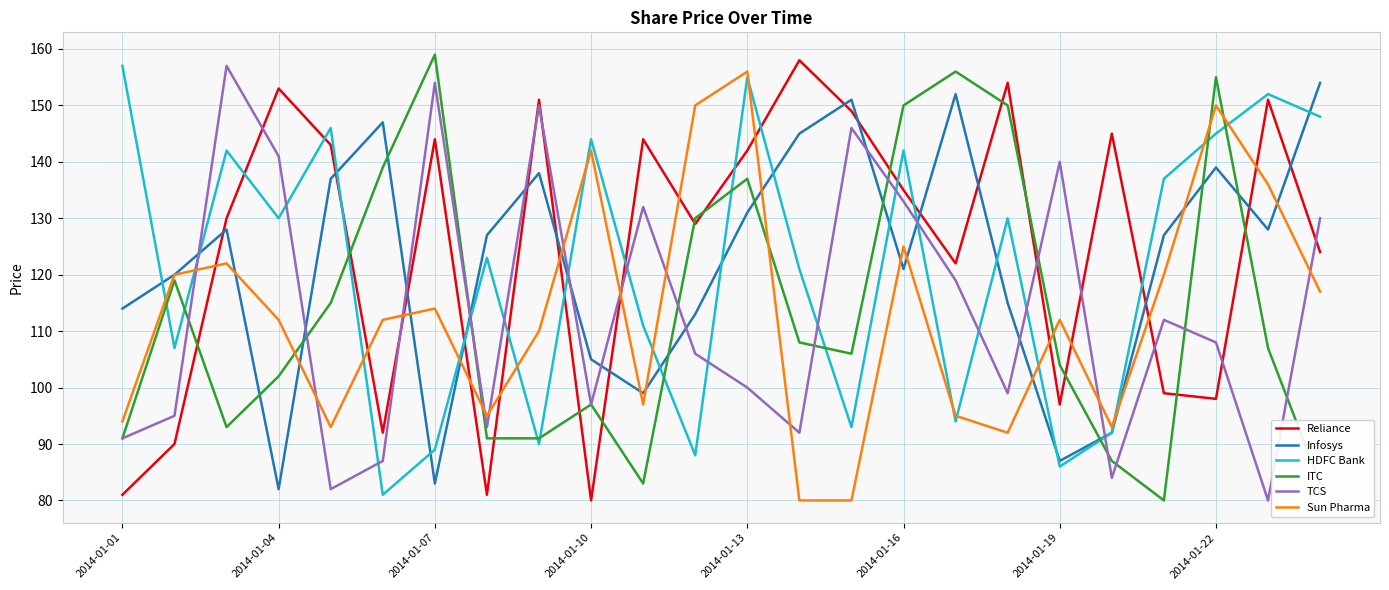

What is the greatest value displayed?

159